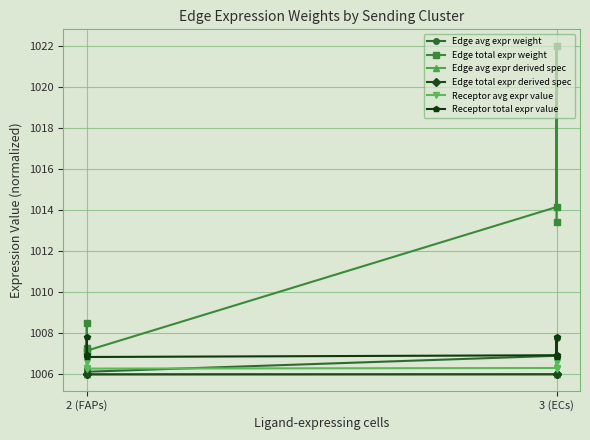

How many interior local valleys does the Edge total expr weight series have?

1